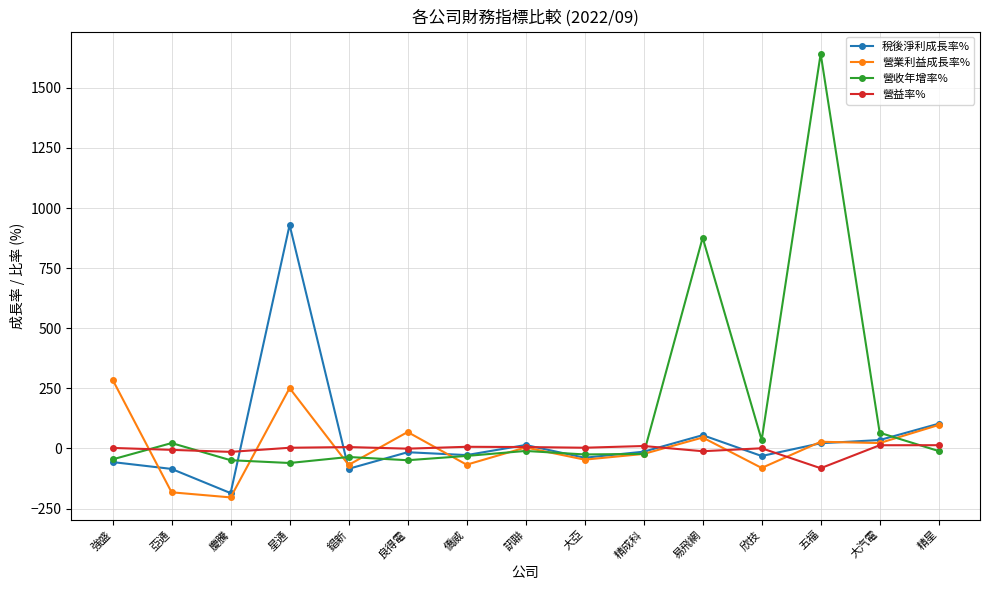

List the series in order of their peak value, lowest first.

營益率%, 營業利益成長率%, 稅後淨利成長率%, 營收年增率%